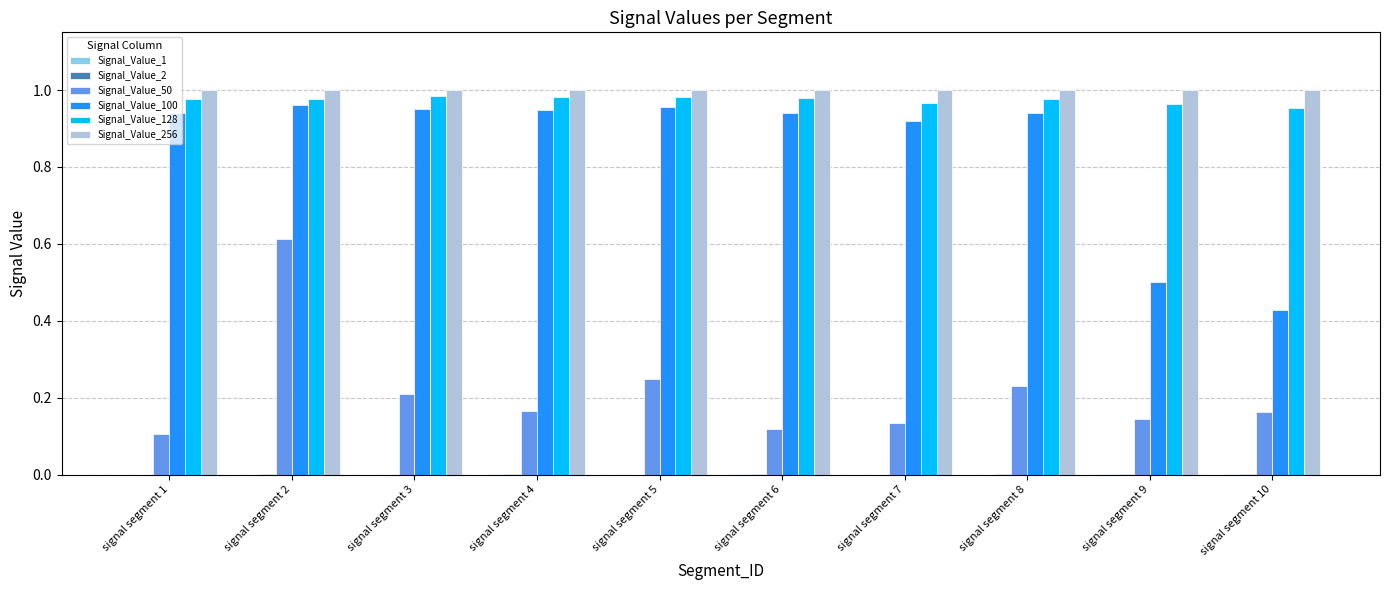

At which category is the sum across all series the highest?

signal segment 2